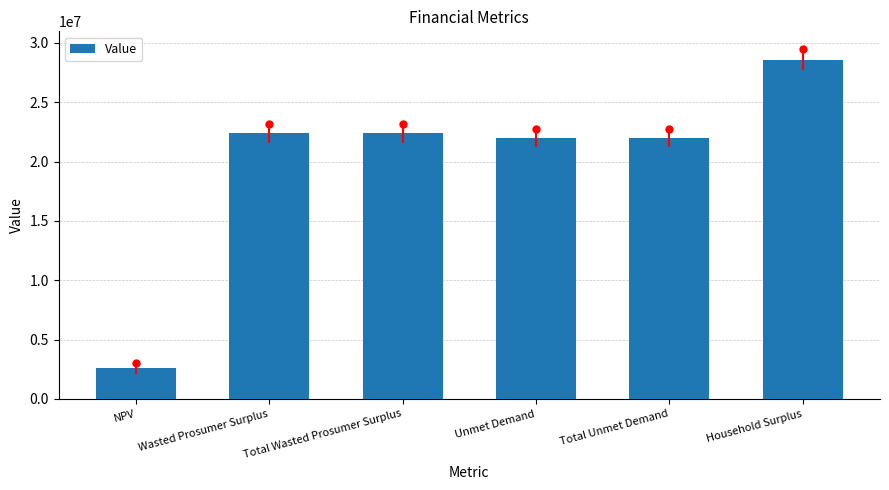

What is the difference between the values at Wasted Prosumer Surplus and Household Surplus?

6213103.4